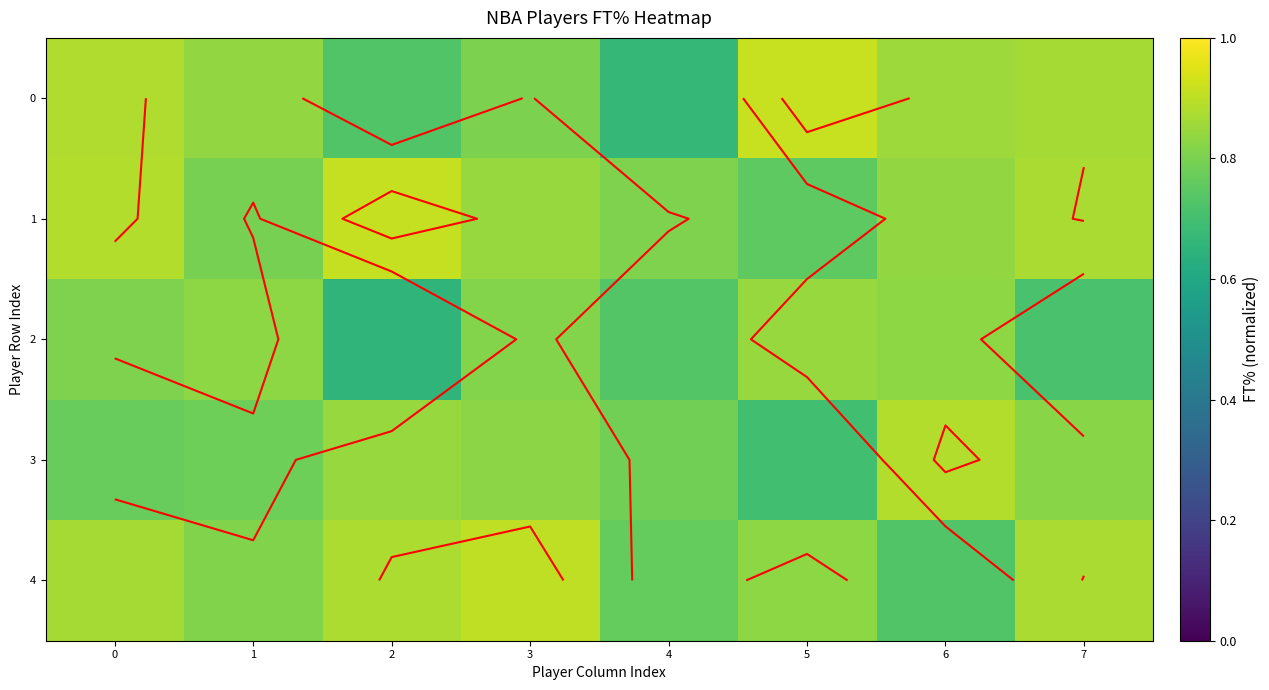

Is it true that 4 equals 1.2 at 3?

False